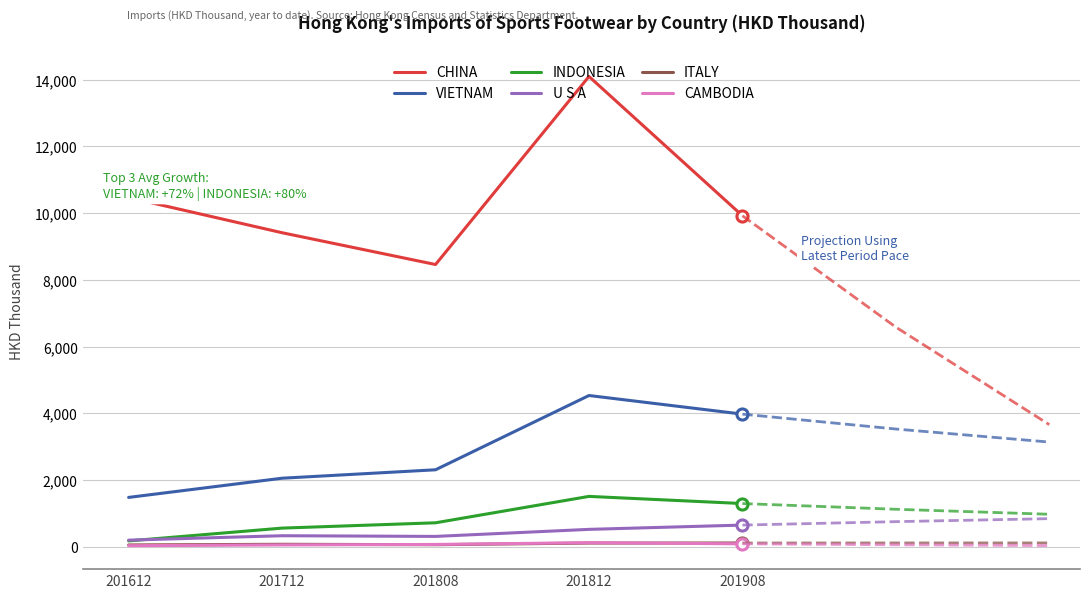

True or false: CHINA and VIETNAM intersect in this chart.

False